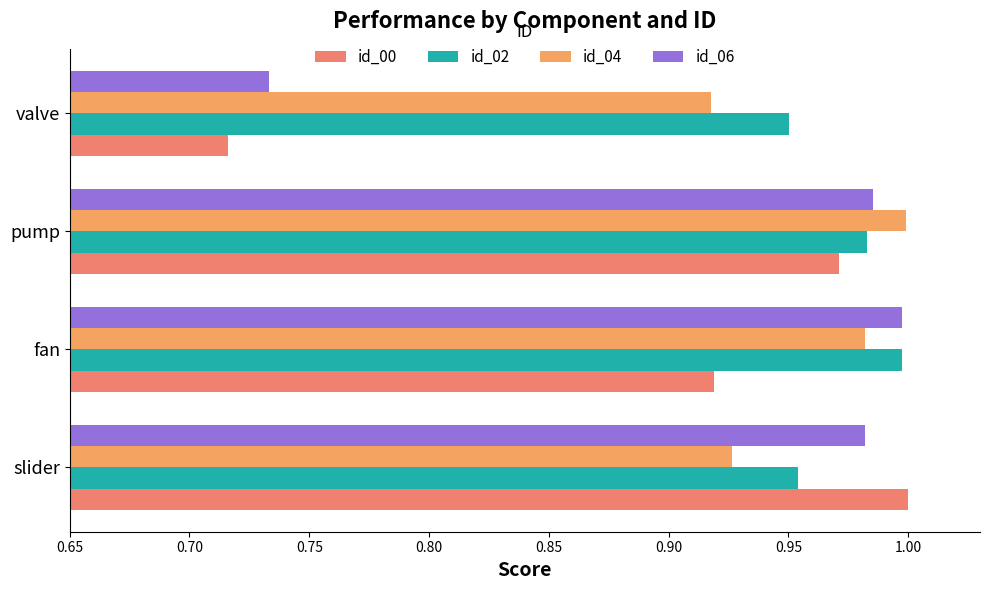

What is the value of the id_04 bar at the 1st from the left?

0.9